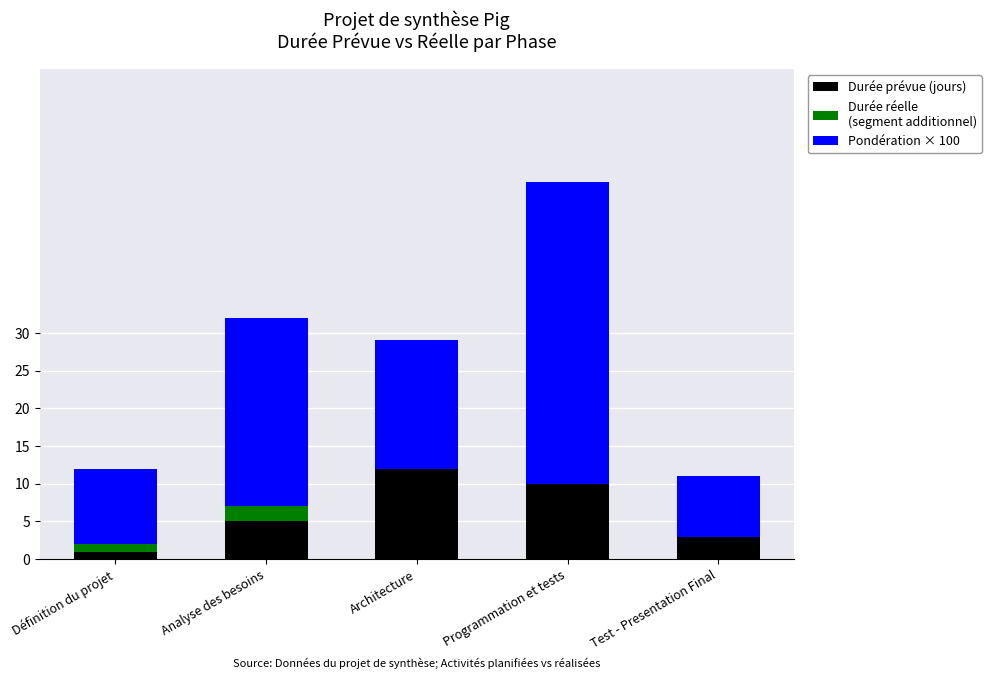

Are the bars horizontal?

No